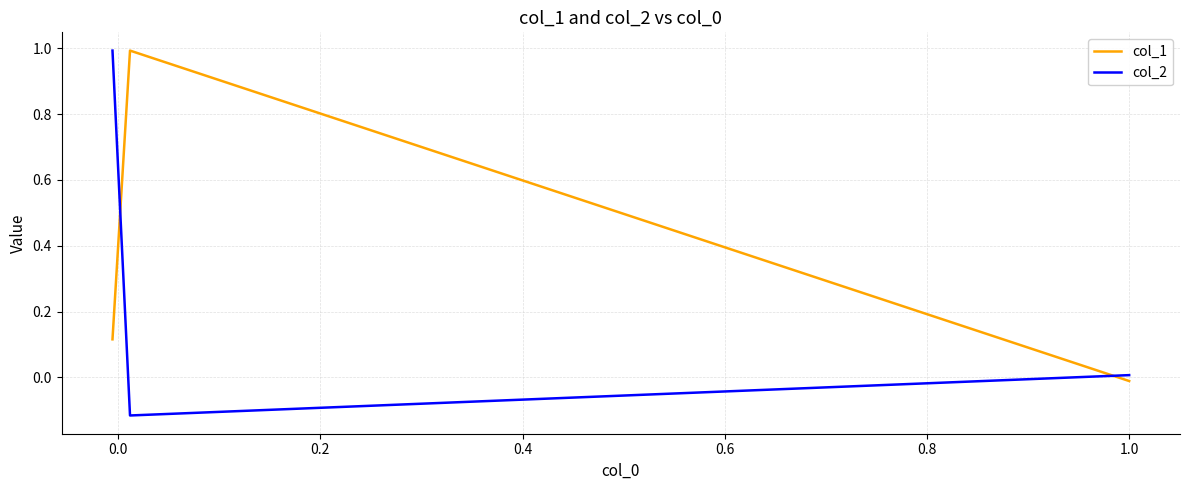

How many values in col_2 are above zero?

2